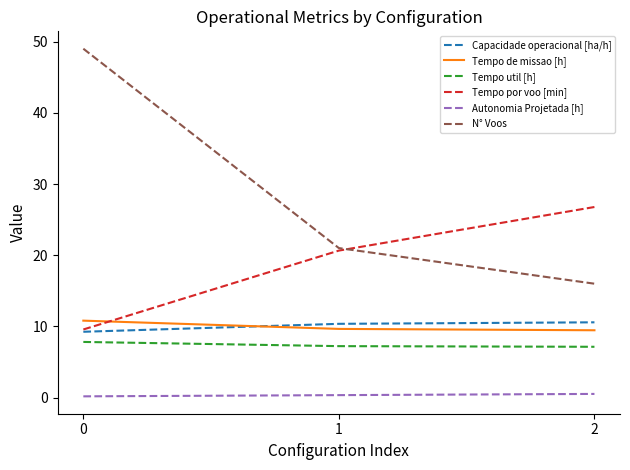

The value of Tempo util [h] at 0 is 7.8. True or false?

True